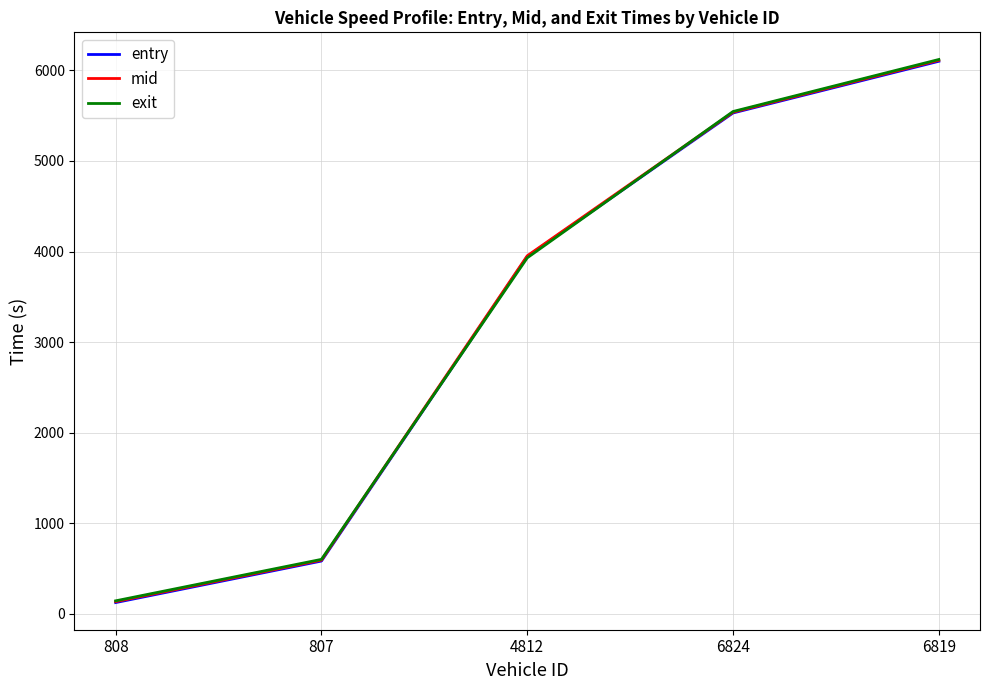

List the labels in order of mid value, largest first.

6819, 6824, 4812, 807, 808